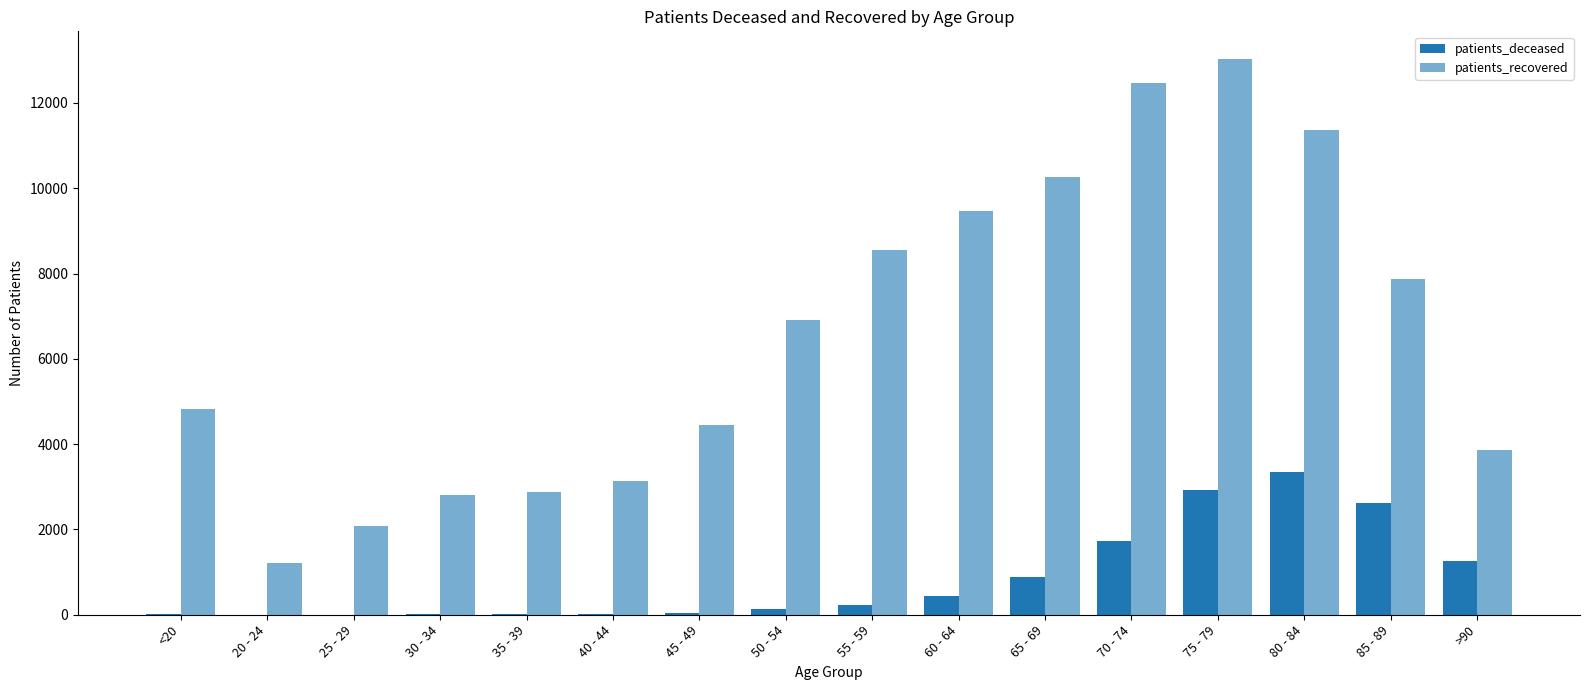

What is the value of the patients_recovered bar at the 8th from the left?

6903